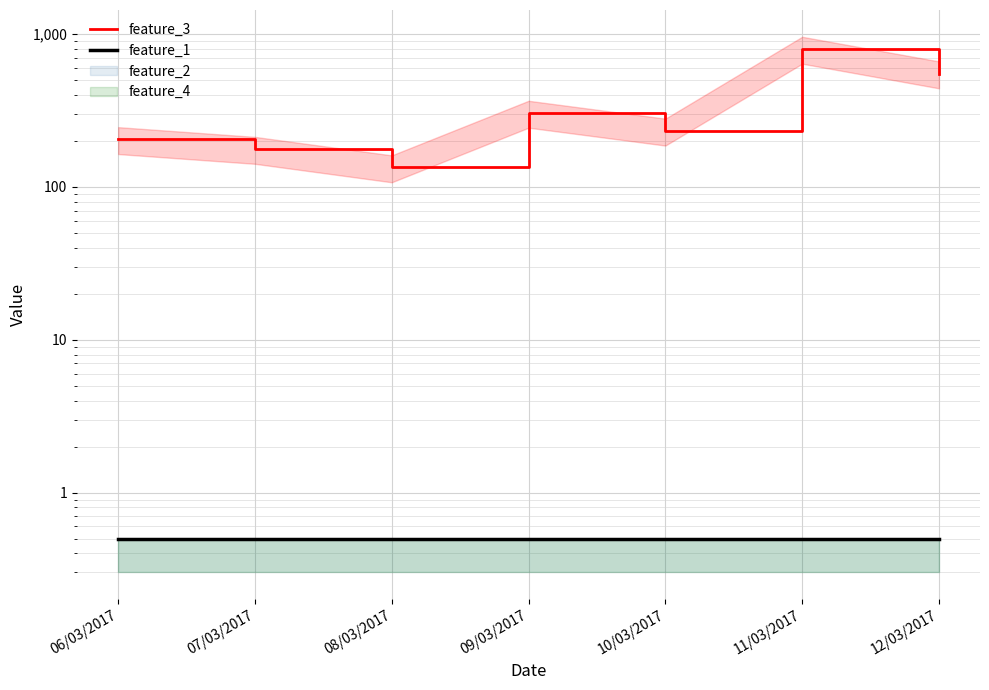

Read the feature_3 value at 08/03/2017.

134.0